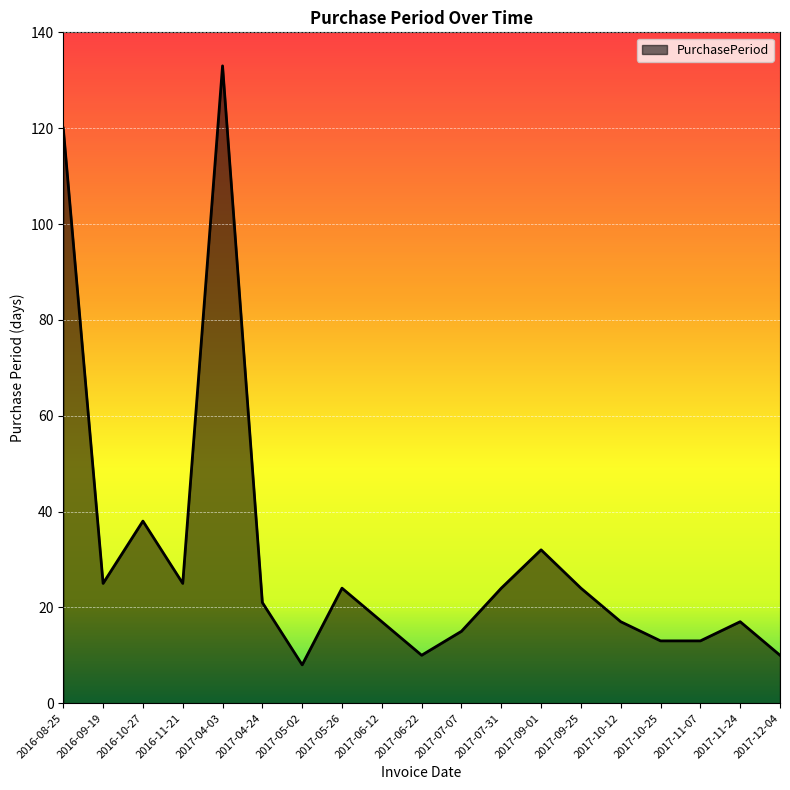

Approximately how many times larger is the value at 2017-06-12 compared to 2016-10-27?

0.4